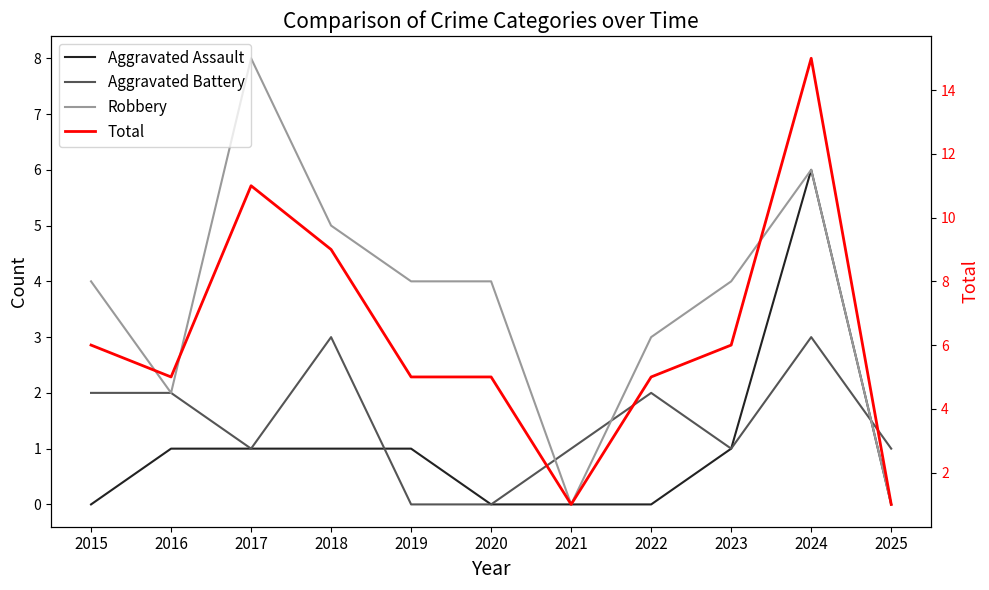

Reading left to right, transcribe all the data shown in this chart.

Aggravated Assault: 2015=0	2016=1	2017=1	2018=1	2019=1	2020=0	2021=0	2022=0	2023=1	2024=6	2025=0
Aggravated Battery: 2015=2	2016=2	2017=1	2018=3	2019=0	2020=0	2021=1	2022=2	2023=1	2024=3	2025=1
Robbery: 2015=4	2016=2	2017=8	2018=5	2019=4	2020=4	2021=0	2022=3	2023=4	2024=6	2025=0
Total: 2015=6	2016=5	2017=11	2018=9	2019=5	2020=5	2021=1	2022=5	2023=6	2024=15	2025=1